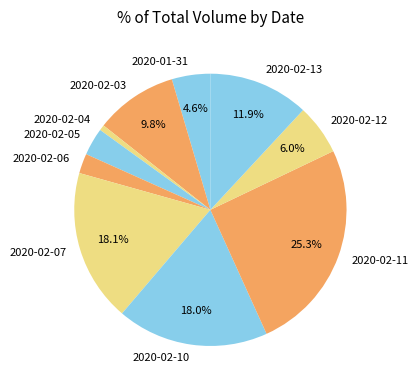

Is there a majority slice in this chart?

No